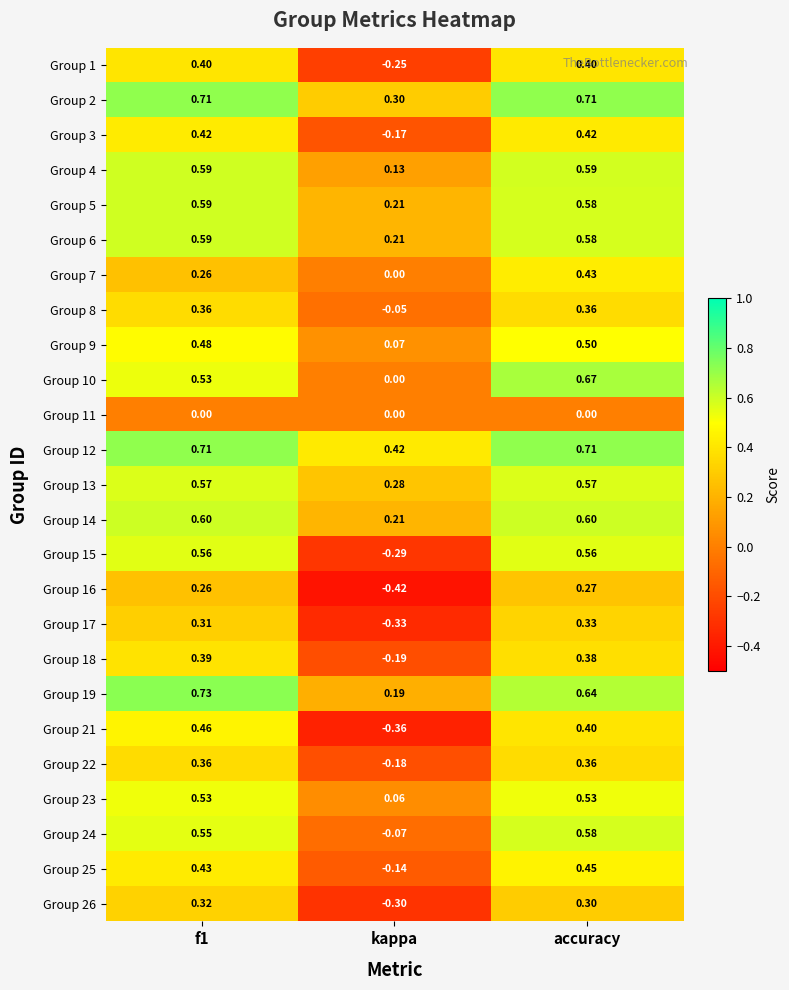

Is the value of Group 17 at f1 greater than the value of Group 13 at f1?

No